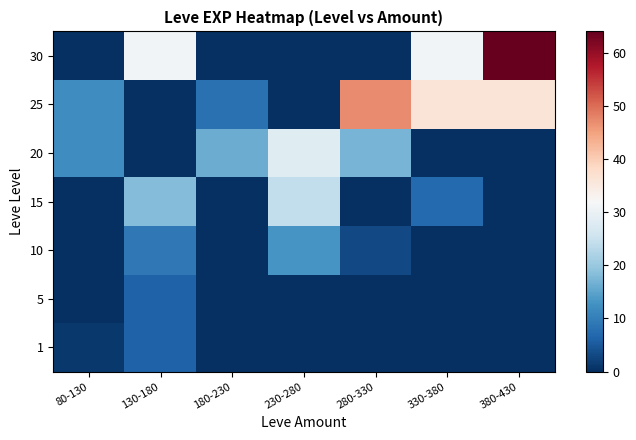

Reading left to right, extract all data points from this chart.

1: 80-130=1	130-180=6	180-230=0	230-280=0	280-330=0	330-380=0	380-430=0
5: 80-130=0	130-180=6	180-230=0	230-280=0	280-330=0	330-380=0	380-430=0
10: 80-130=0	130-180=9	180-230=0	230-280=13	280-330=3	330-380=0	380-430=0
15: 80-130=0	130-180=18	180-230=0	230-280=24	280-330=0	330-380=7	380-430=0
20: 80-130=12	130-180=0	180-230=16	230-280=28	280-330=17	330-380=0	380-430=0
25: 80-130=12	130-180=0	180-230=8	230-280=0	280-330=47	330-380=36	380-430=36
30: 80-130=0	130-180=31	180-230=0	230-280=0	280-330=0	330-380=31	380-430=64